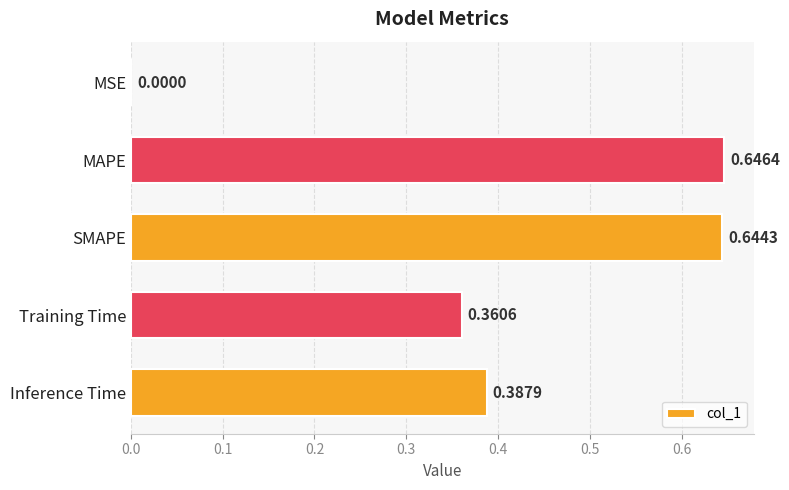

What is the sum of all values?

2.0